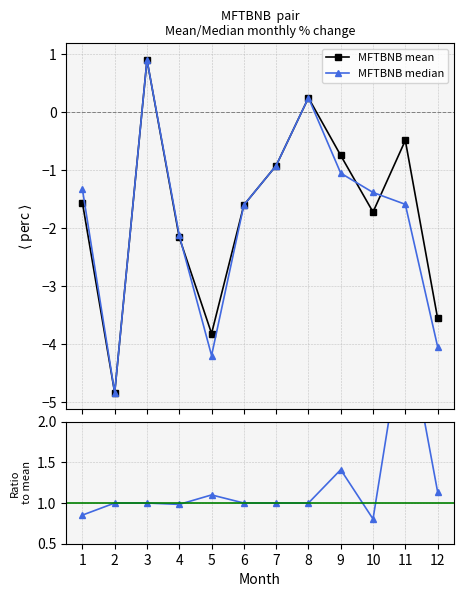

Reading left to right, list all the values displayed in this chart.

MFTBNB mean: 1=-1.6	2=-4.8	3=0.9	4=-2.2	5=-3.8	6=-1.6	7=-0.9	8=0.3	9=-0.7	10=-1.7	11=-0.5	12=-3.6
MFTBNB median: 1=-1.3	2=-4.8	3=0.9	4=-2.1	5=-4.2	6=-1.6	7=-0.9	8=0.3	9=-1.0	10=-1.4	11=-1.6	12=-4.0
Median / Mean: 1=0.9	2=1.0	3=1.0	4=1.0	5=1.1	6=1.0	7=1.0	8=1.0	9=1.4	10=0.8	11=3.3	12=1.1